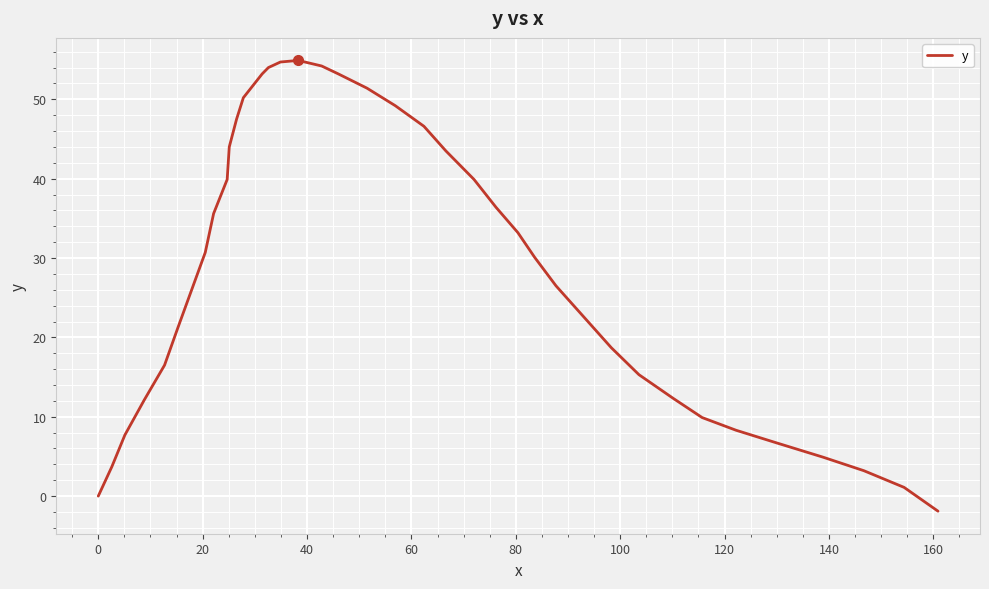

What is the maximum value shown in the chart?

54.9